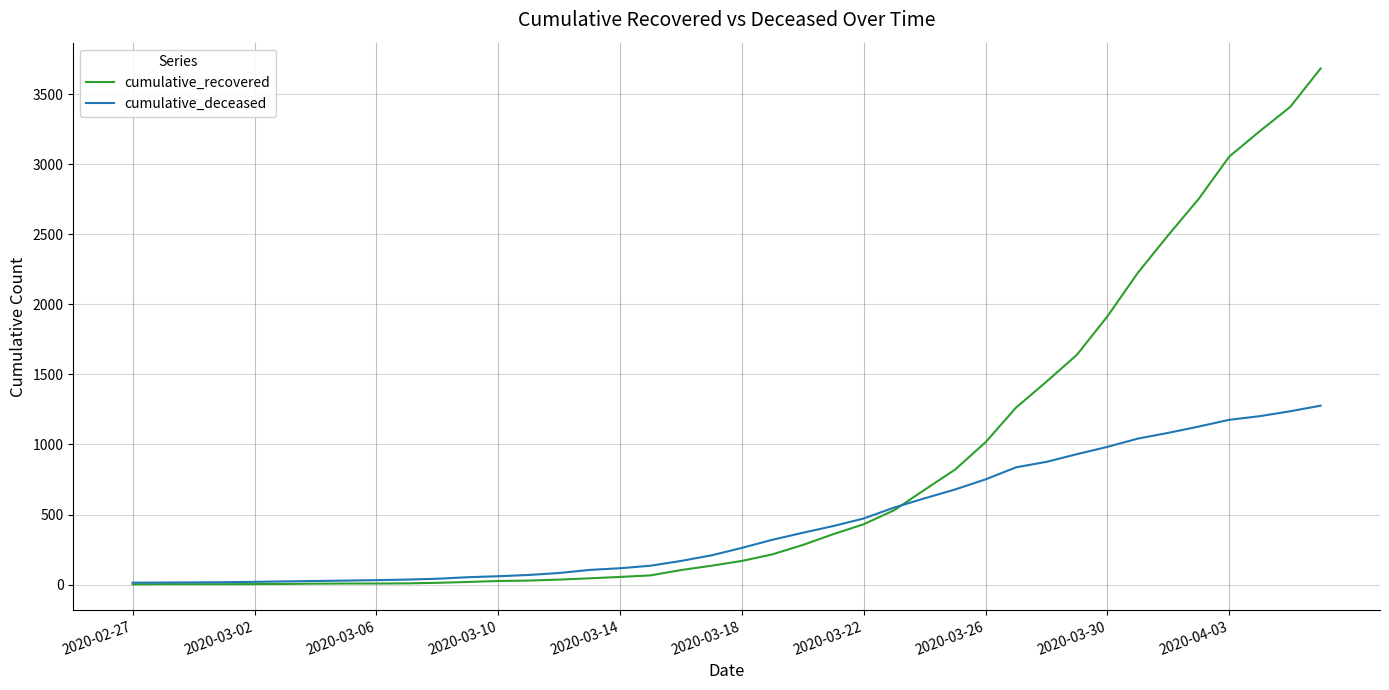

List the series in order of their overall mean, highest first.

cumulative_recovered, cumulative_deceased